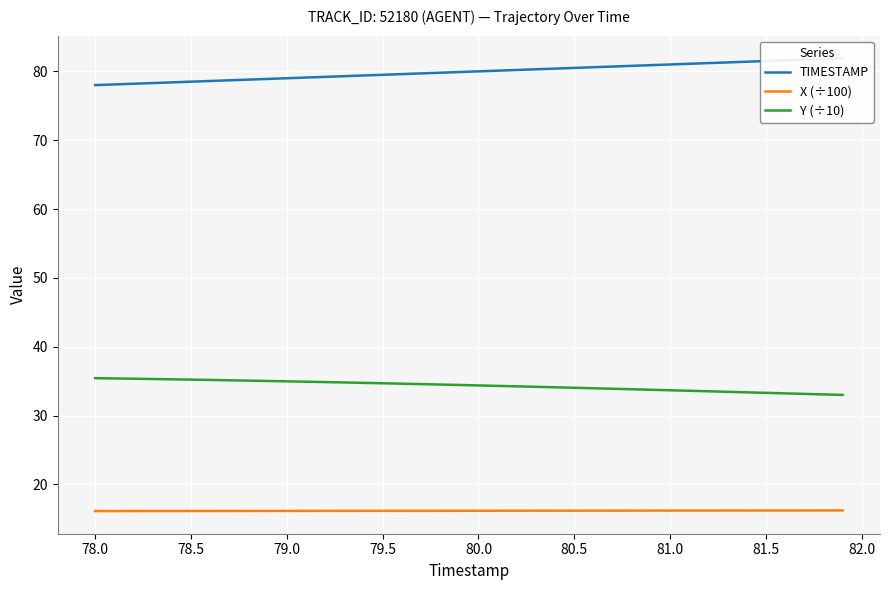

True or false: X (÷100) and Y (÷10) intersect in this chart.

False